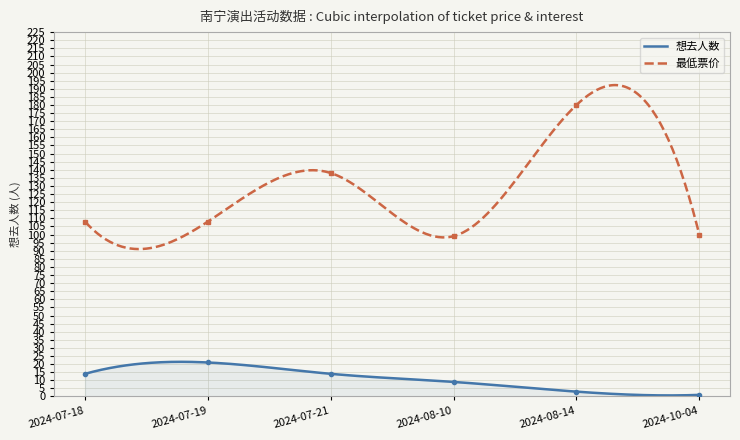

What position from the right is 2024-07-21?

4